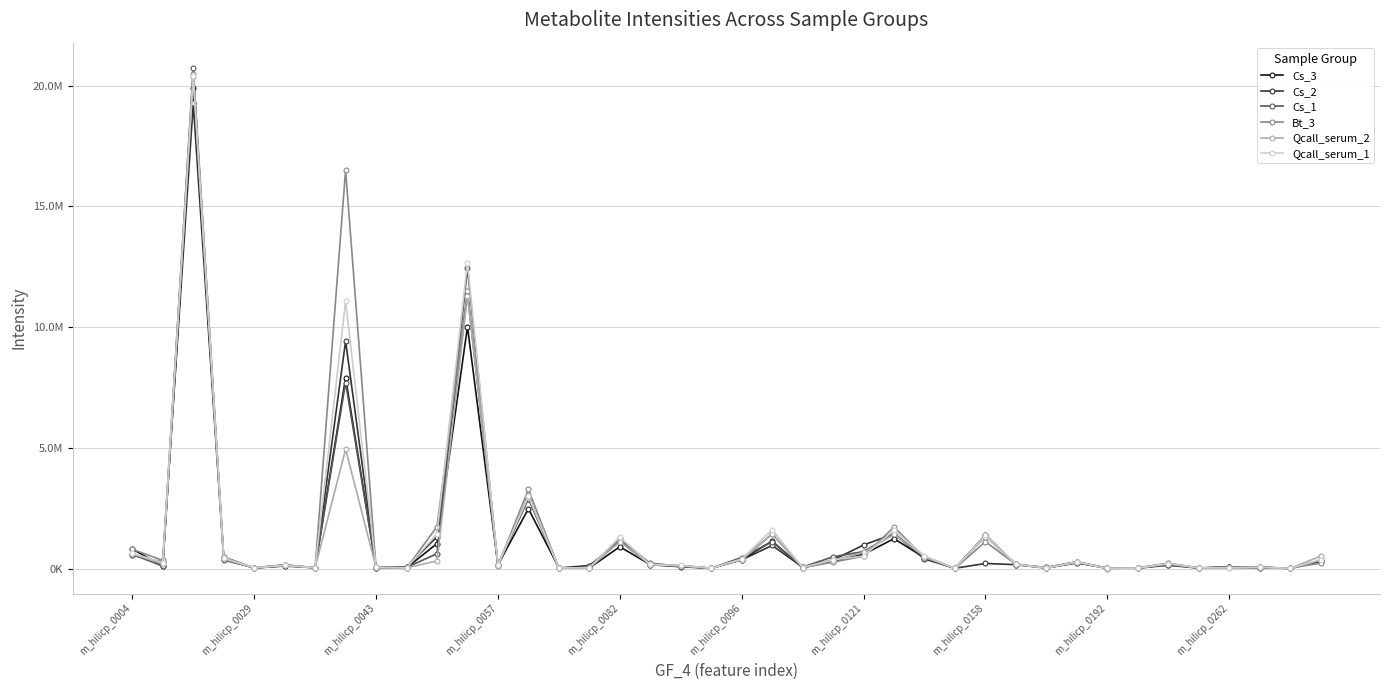

How many interior local peaks does the Cs_3 series have?

12